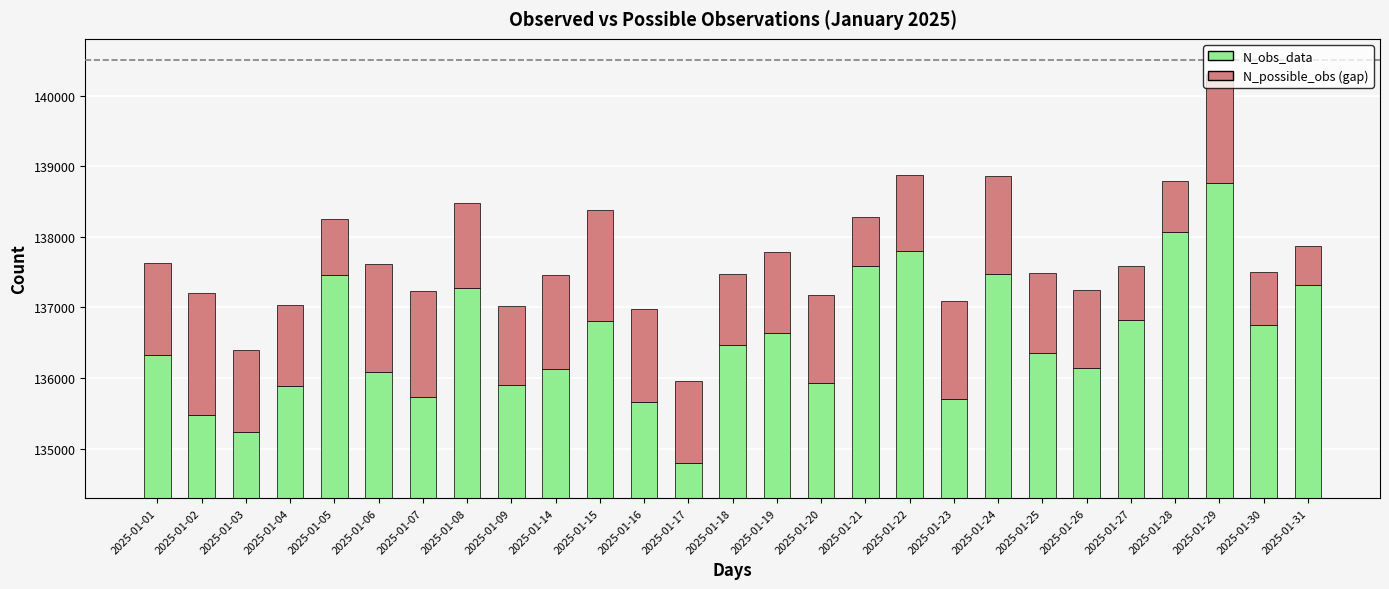

Is it true that N_obs_data equals 135481 at 2025-01-02?

True